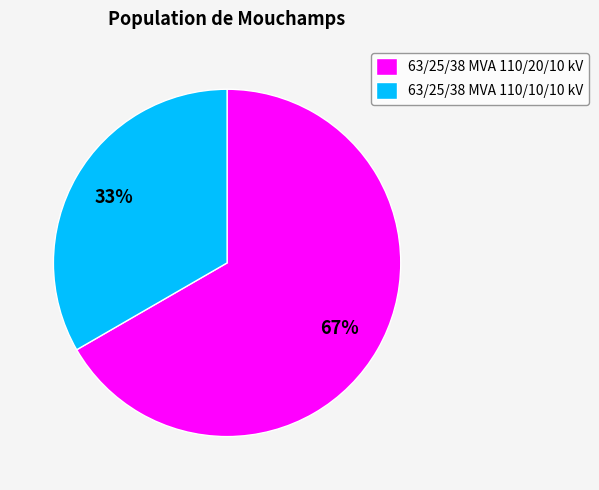

To the nearest percent, what is the average slice percentage?

50%